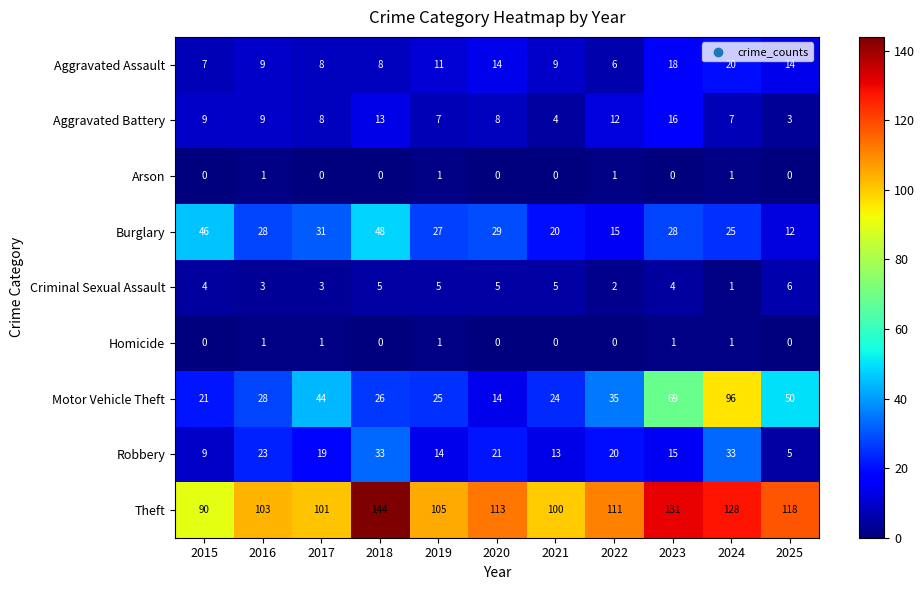

Is it true that Theft equals 128 at 2024?

True